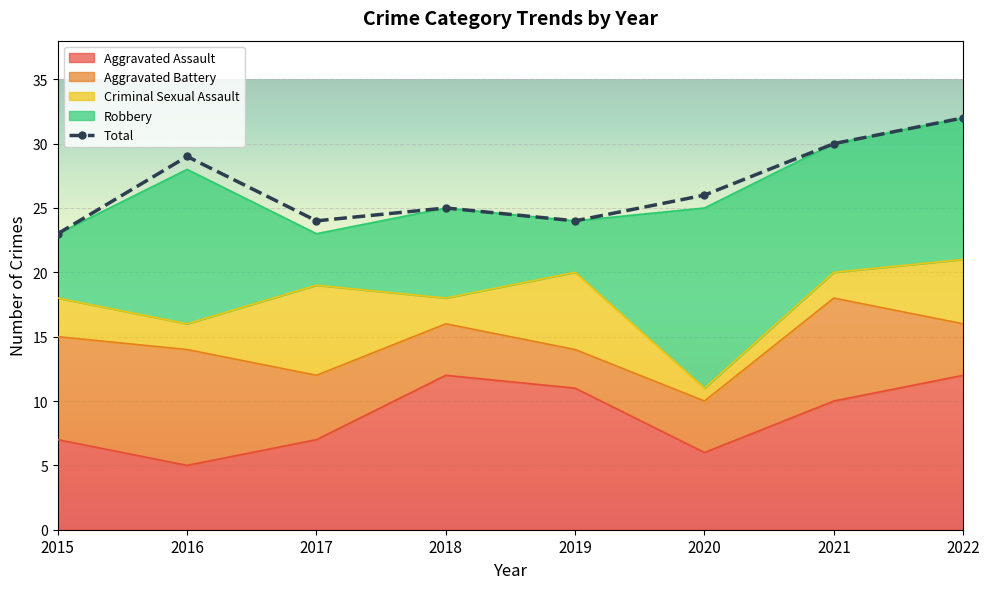

What is the ratio of the value at 2017 to the value at 2019?

1.0